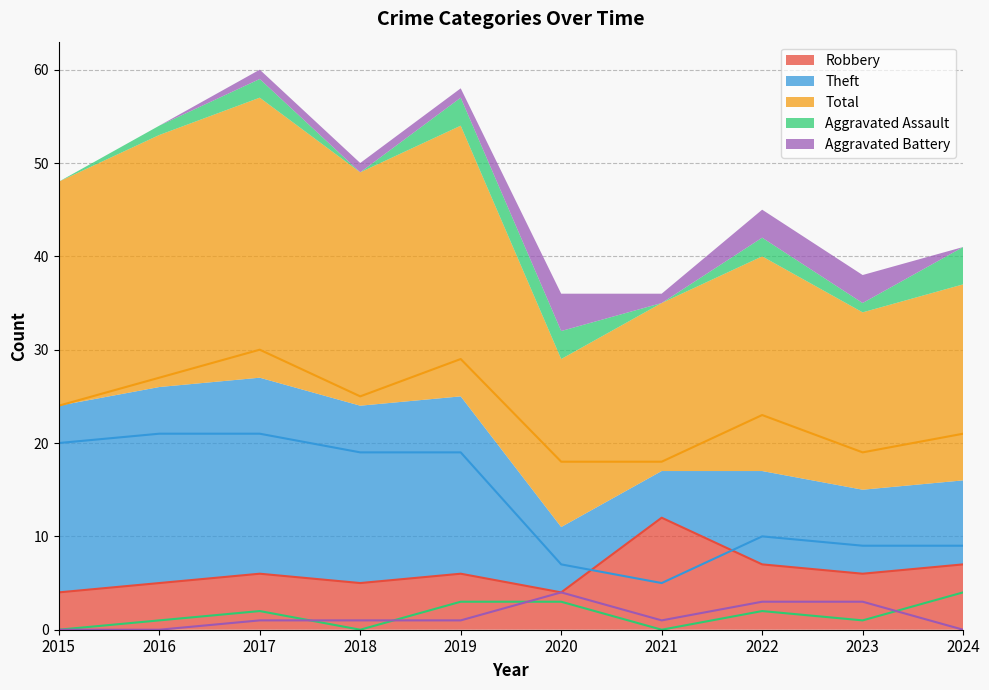

Reading left to right, what are all the values shown in this chart?

Robbery: 2015=4	2016=5	2017=6	2018=5	2019=6	2020=4	2021=12	2022=7	2023=6	2024=7
Theft: 2015=20	2016=21	2017=21	2018=19	2019=19	2020=7	2021=5	2022=10	2023=9	2024=9
Total: 2015=24	2016=27	2017=30	2018=25	2019=29	2020=18	2021=18	2022=23	2023=19	2024=21
Aggravated Assault: 2015=0	2016=1	2017=2	2018=0	2019=3	2020=3	2021=0	2022=2	2023=1	2024=4
Aggravated Battery: 2015=0	2016=0	2017=1	2018=1	2019=1	2020=4	2021=1	2022=3	2023=3	2024=0